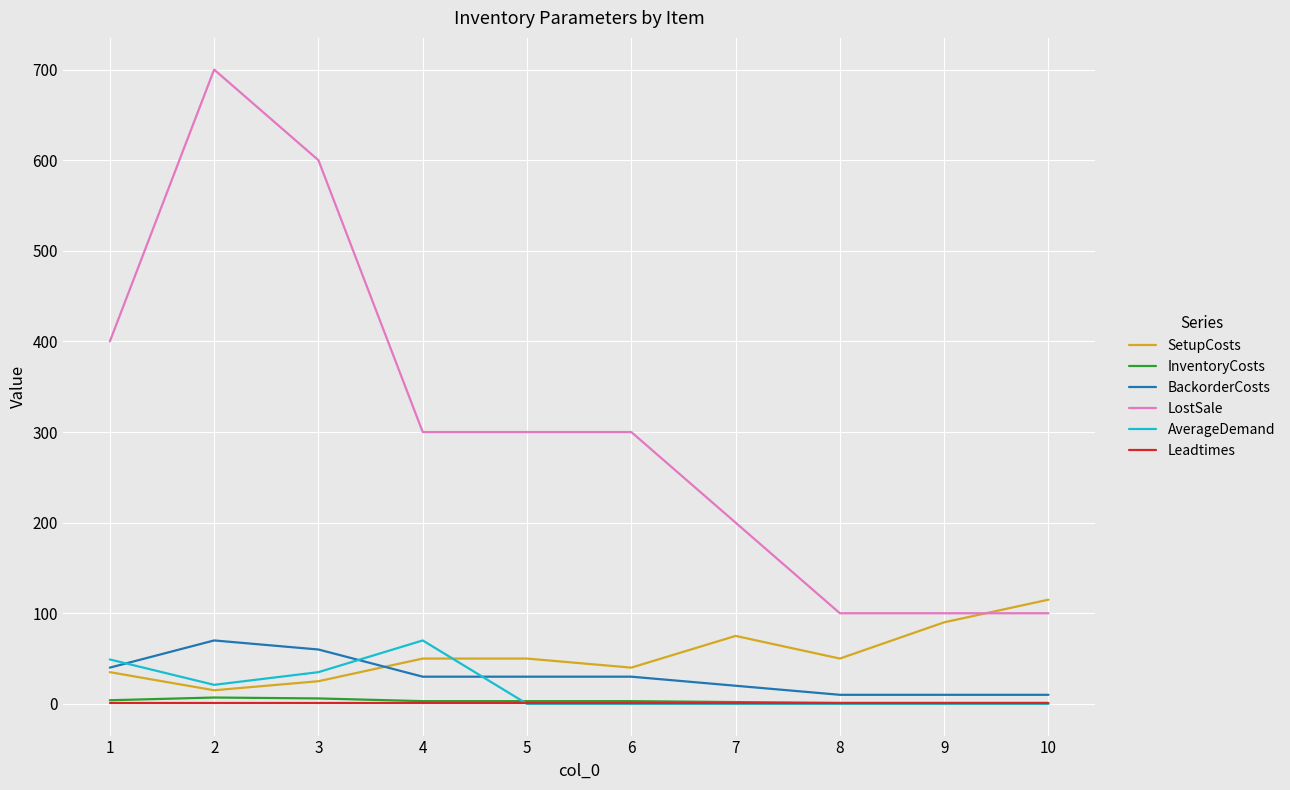

True or false: SetupCosts and InventoryCosts intersect in this chart.

False